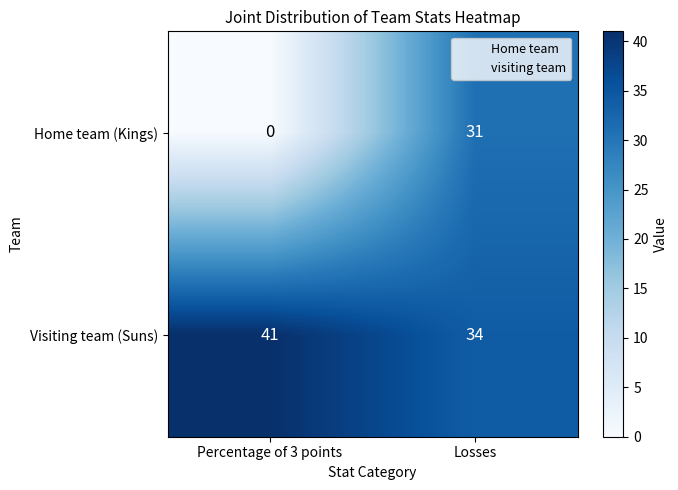

Rank the series by their average value, from lowest to highest.

Home team (Kings), Visiting team (Suns)